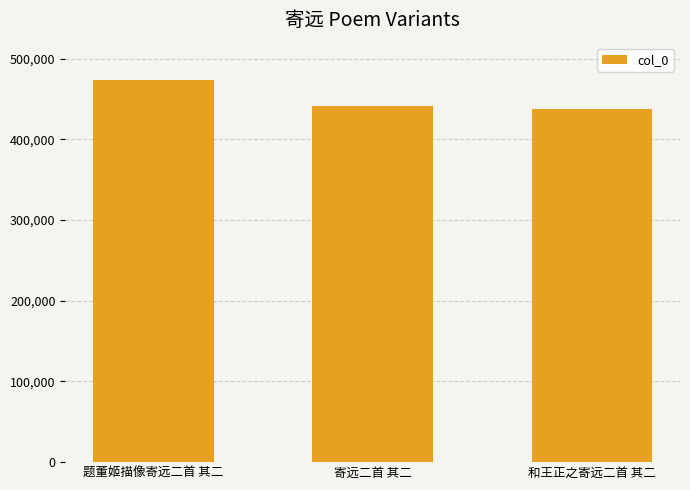

True or false: the data shows 222191 at 寄远二首 其二.

False